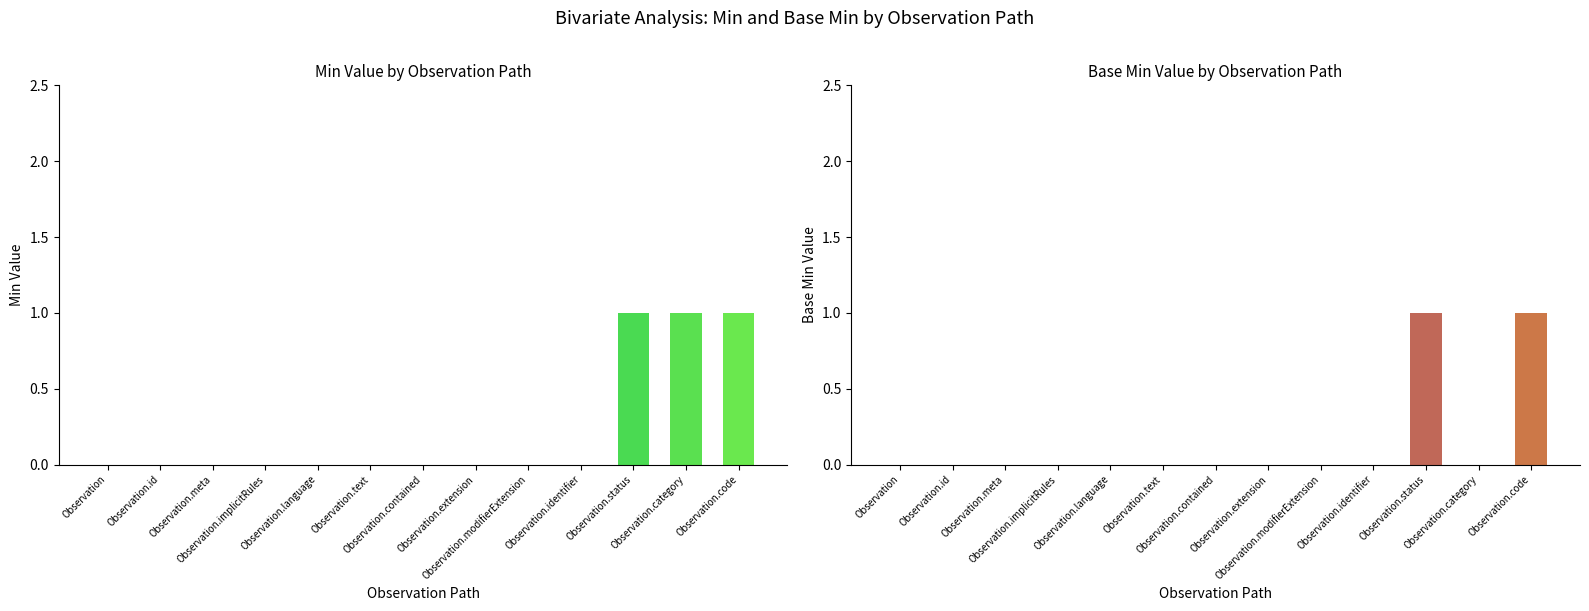

Which label corresponds to the largest value in the chart?

Observation.status